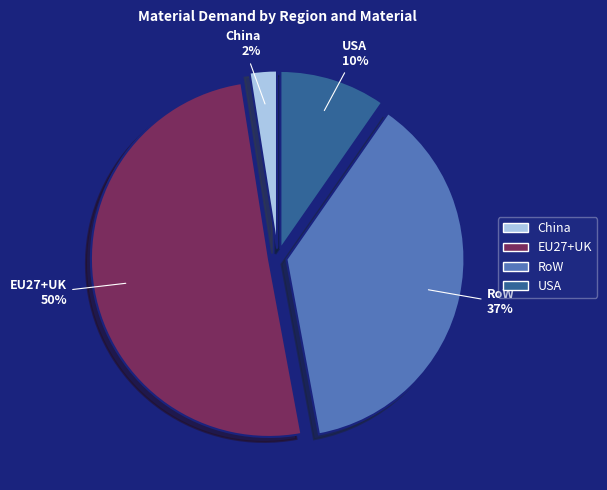

Does any single category account for the majority?

Yes